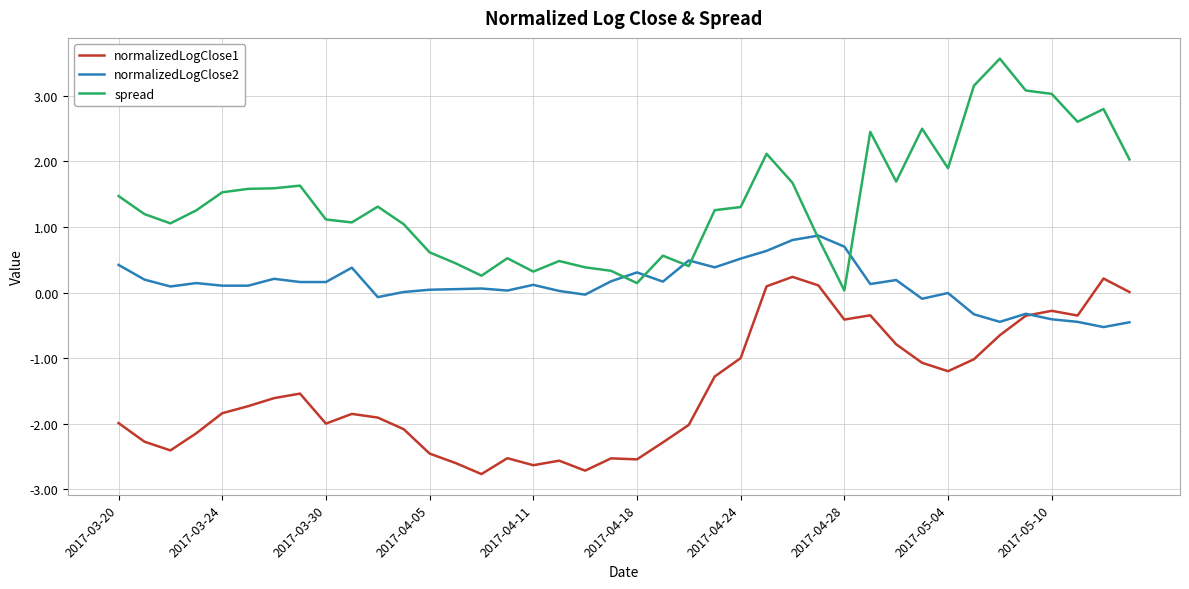

What is the smallest value displayed?

-2.8